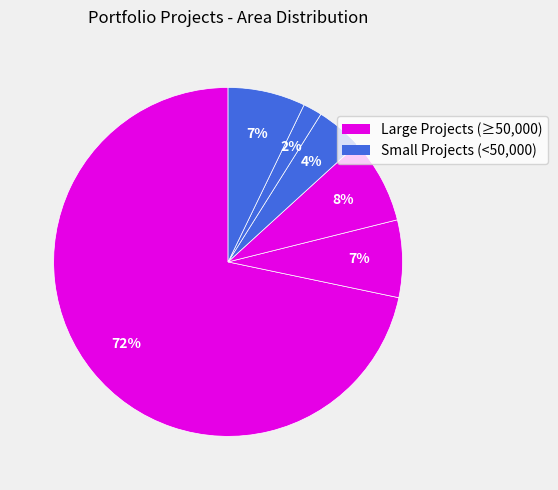

Is there a majority slice in this chart?

Yes